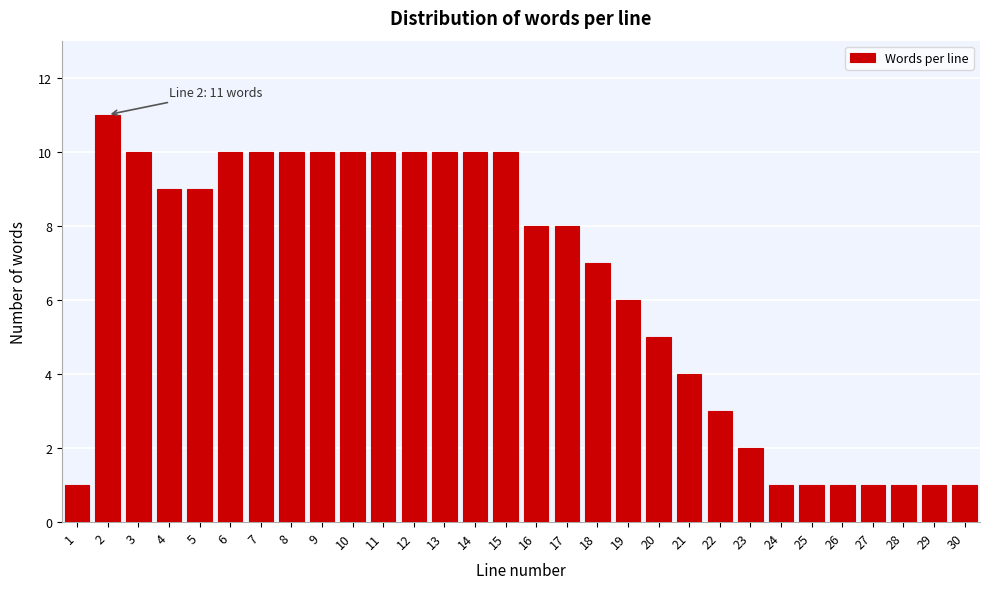

Reading right to left, extract all data points from this chart.

1	1	1	1	1	1	1	2	3	4	5	6	7	8	8	10	10	10	10	10	10	10	10	10	10	9	9	10	11	1